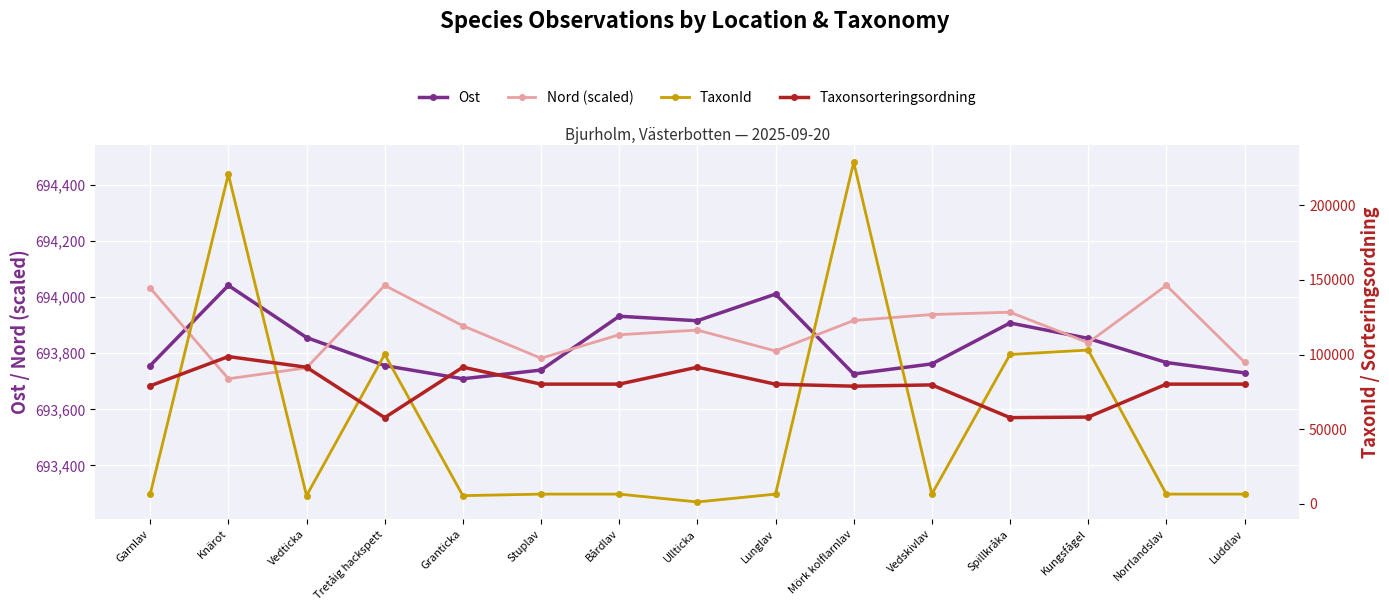

What is the greatest value displayed?

694042.0